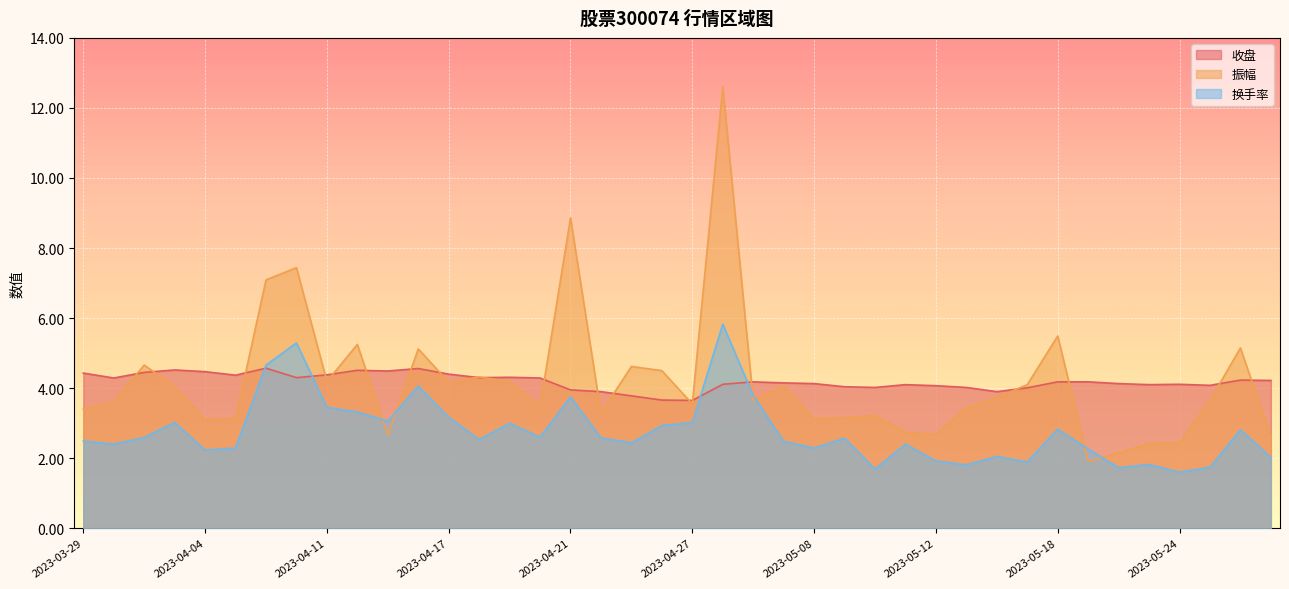

Reading left to right, list all the values displayed in this chart.

收盘: 4.4	4.3	4.5	4.5	4.5	4.4	4.6	4.3	4.4	4.5	4.5	4.6	4.4	4.3	4.3	4.3	4.0	3.9	3.8	3.7	3.6	4.1	4.2	4.2	4.1	4.0	4.0	4.1	4.1	4.0	3.9	4.0	4.2	4.2	4.1	4.1	4.1	4.1	4.2	4.2
振幅: 3.4	3.6	4.7	4.0	3.1	3.1	7.1	7.4	4.2	5.2	2.7	5.1	4.2	4.3	4.2	3.5	8.9	3.3	4.6	4.5	3.5	12.6	3.6	4.1	3.1	3.1	3.2	2.7	2.7	3.4	3.7	4.1	5.5	1.9	2.1	2.4	2.4	3.6	5.2	2.6
换手率: 2.5	2.4	2.6	3.0	2.2	2.3	4.7	5.3	3.5	3.3	3.1	4.1	3.2	2.5	3.0	2.6	3.8	2.6	2.4	2.9	3.0	5.8	3.8	2.5	2.3	2.6	1.7	2.4	1.9	1.8	2.0	1.9	2.8	2.3	1.7	1.8	1.6	1.7	2.8	2.0